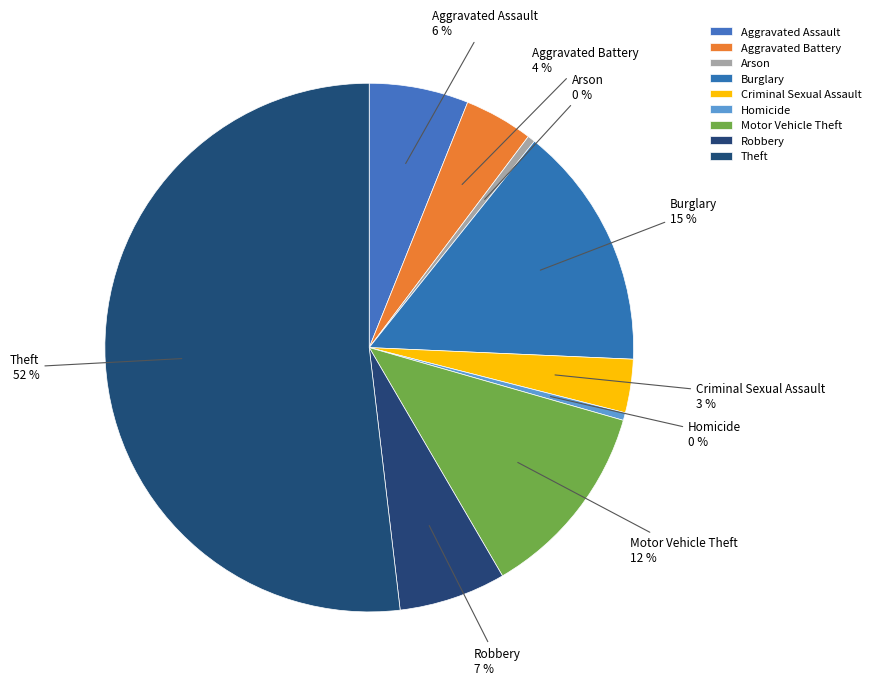

How many segments does this pie chart have?

9